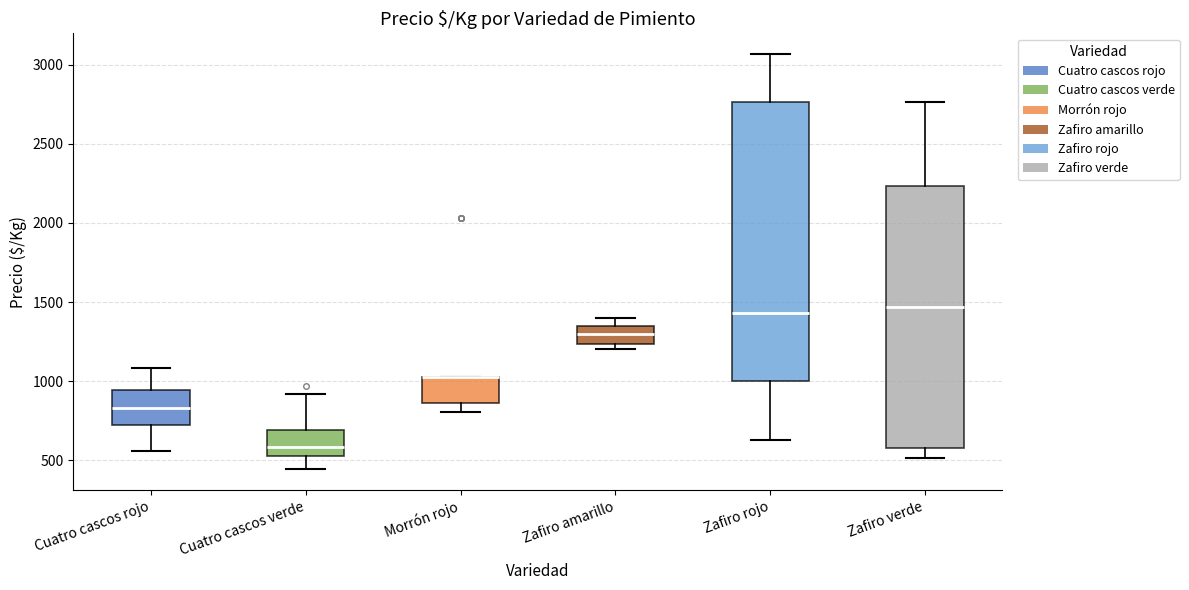

Reading left to right, transcribe this box plot: for each box, give where its median line is, the range the box spans, and where its two whiskers end, as read against the y-axis. The values are not printed on the chart, so give them approximately, as read against the axis.

Cuatro cascos rojo: median 850, box 700 to 950, whiskers 550 to 1100
Cuatro cascos verde: median 600, box 550 to 700, whiskers 450 to 900
Morrón rojo: median 1000 (drawn on the box's upper edge), box 850 to 1050, whiskers 800 to 1050
Zafiro amarillo: median 1300, box 1250 to 1350, whiskers 1200 to 1400
Zafiro rojo: median 1450, box 1000 to 2750, whiskers 650 to 3050
Zafiro verde: median 1450, box 600 to 2250, whiskers 500 to 2750